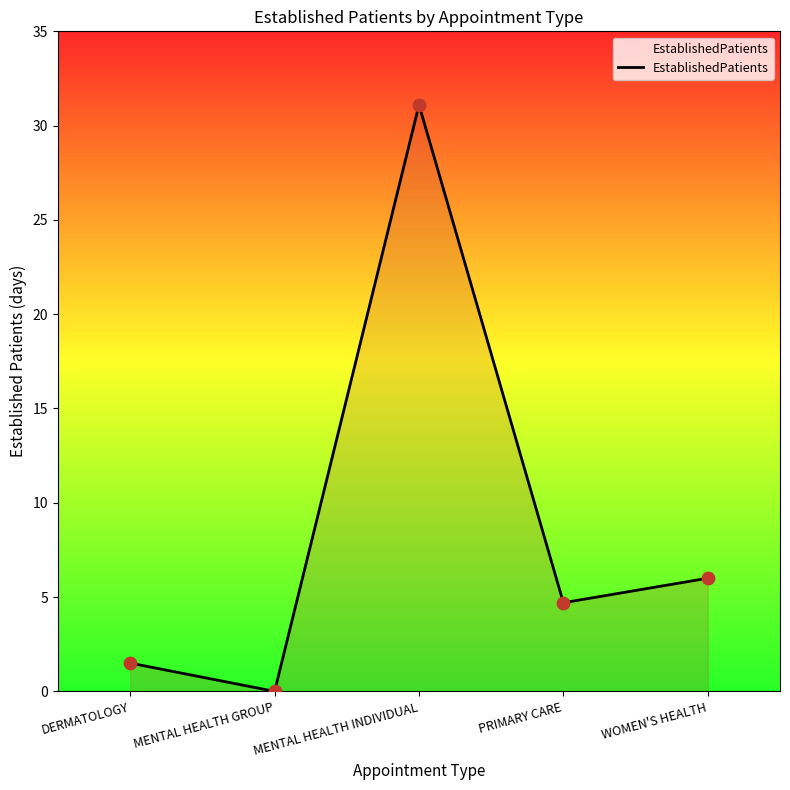

Which has a higher value, PRIMARY CARE or DERMATOLOGY?

PRIMARY CARE